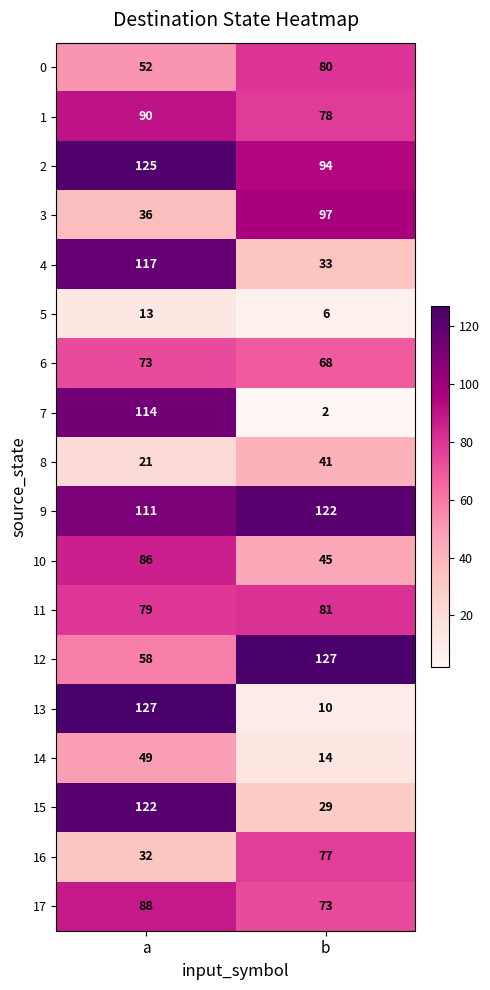

At which label does 14 reach its peak?

a